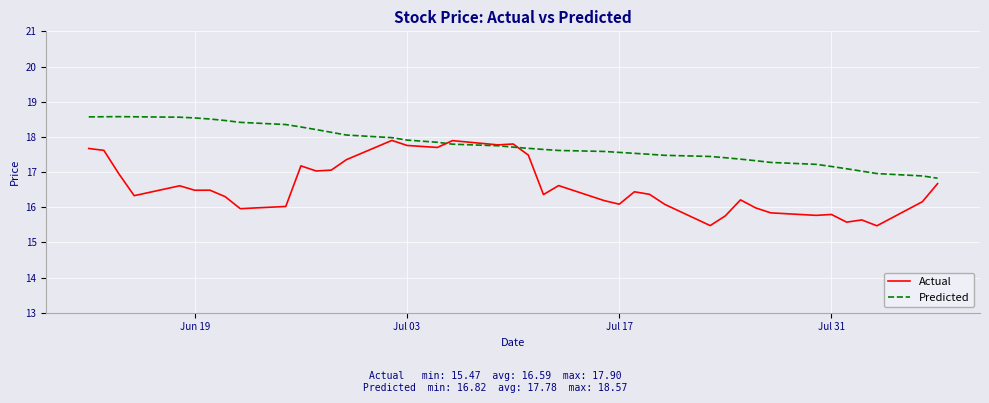

What is the maximum value for Predicted?

18.6